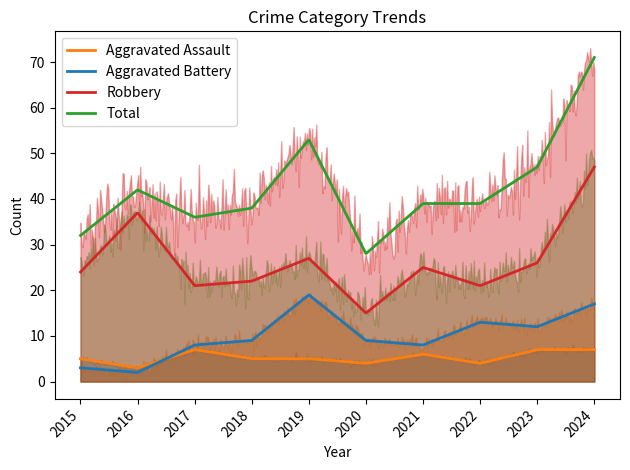

True or false: Robbery and Aggravated Battery intersect in this chart.

False